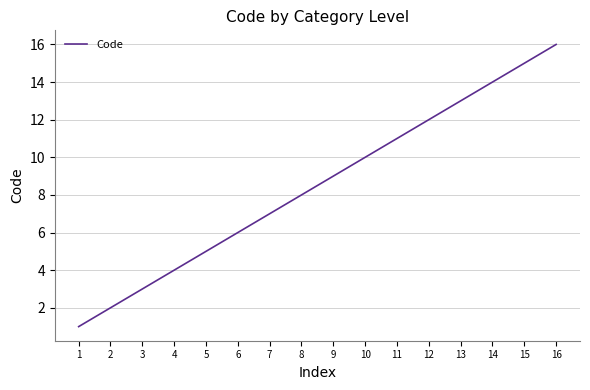

What is the difference between the maximum and minimum values?

15